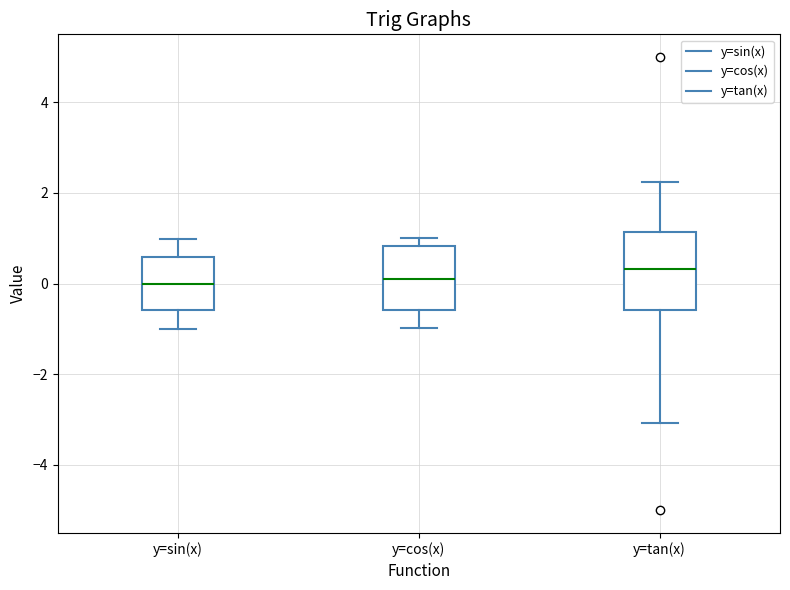

Where is the lower edge of the box for y=sin(x) on the y-axis? The values are not printed on the chart, so give them approximately, as read against the axis.

-0.6